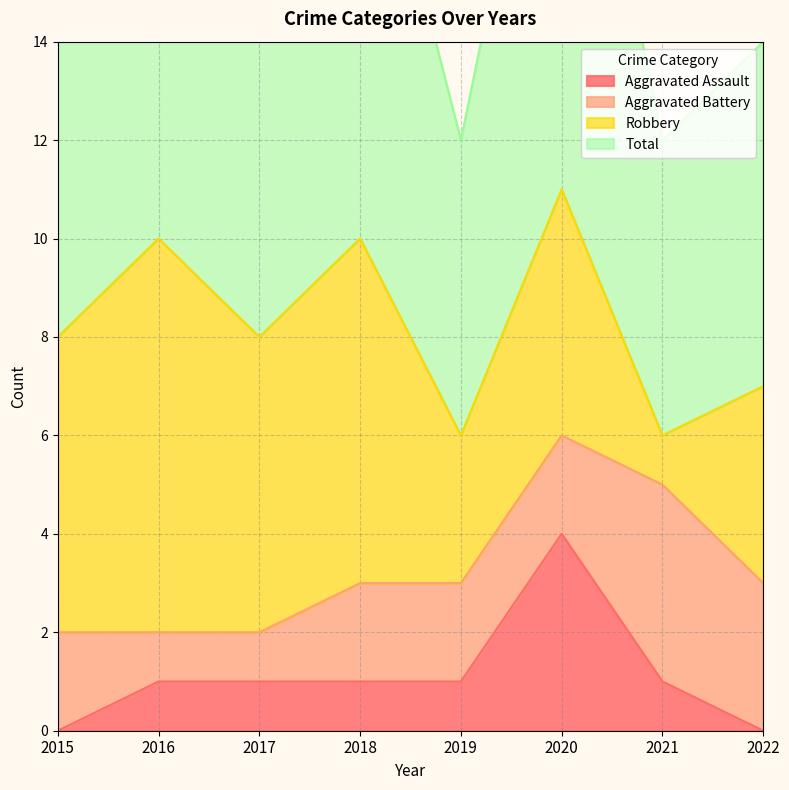

In Aggravated Assault, how many points are higher than both neighbors (excluding endpoints)?

1